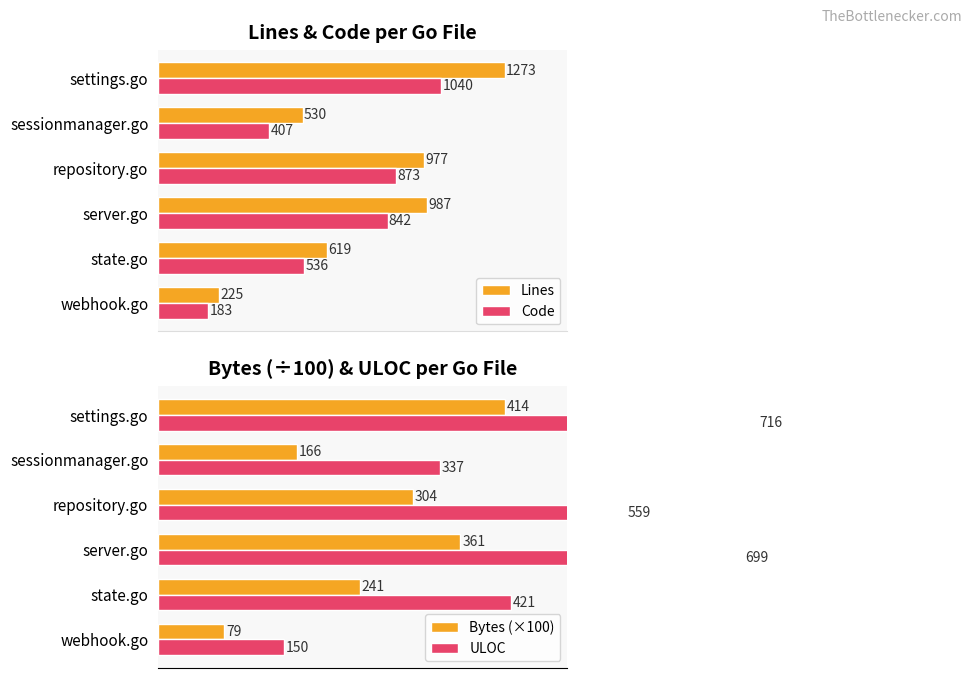

List the labels in order of Code value, smallest first.

webhook.go, sessionmanager.go, state.go, server.go, repository.go, settings.go